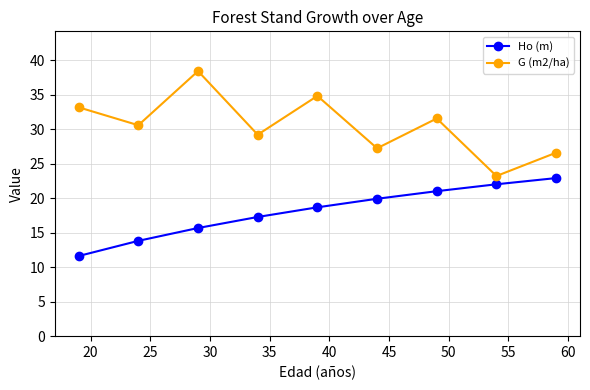

Does the chart have visible grid lines?

Yes